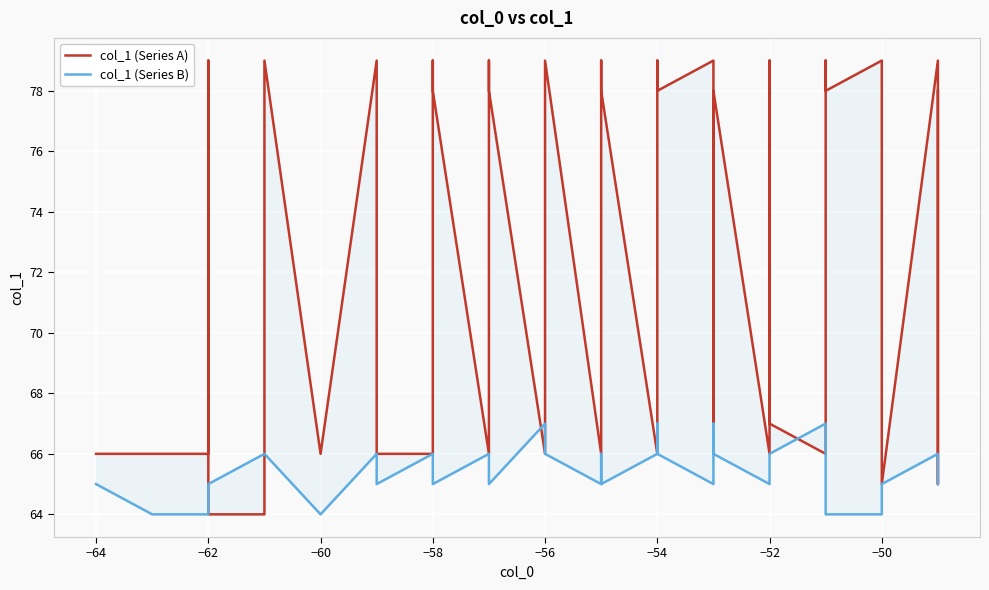

Rank the series by their maximum value, from lowest to highest.

col_1 (Series B), col_1 (Series A)